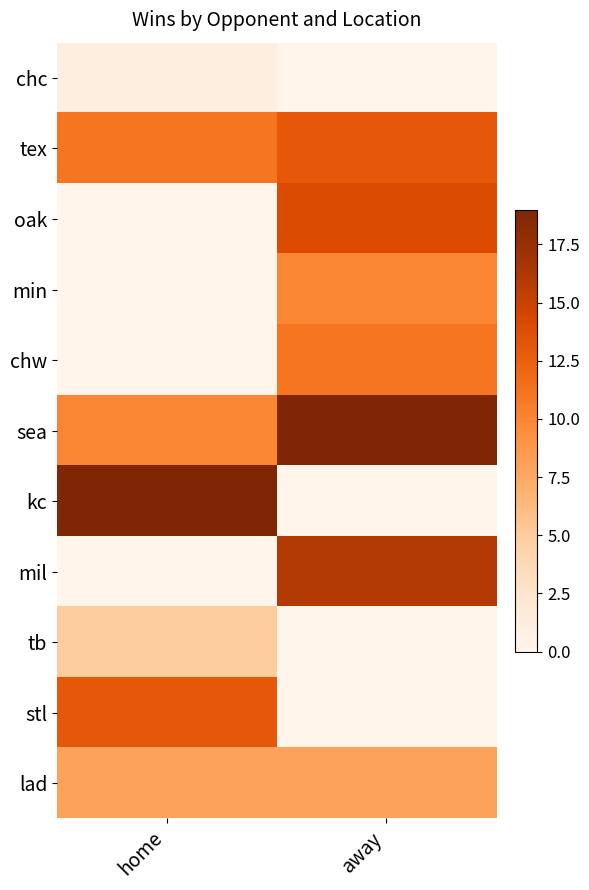

What is the difference between the maximum and minimum values in the min series?

10